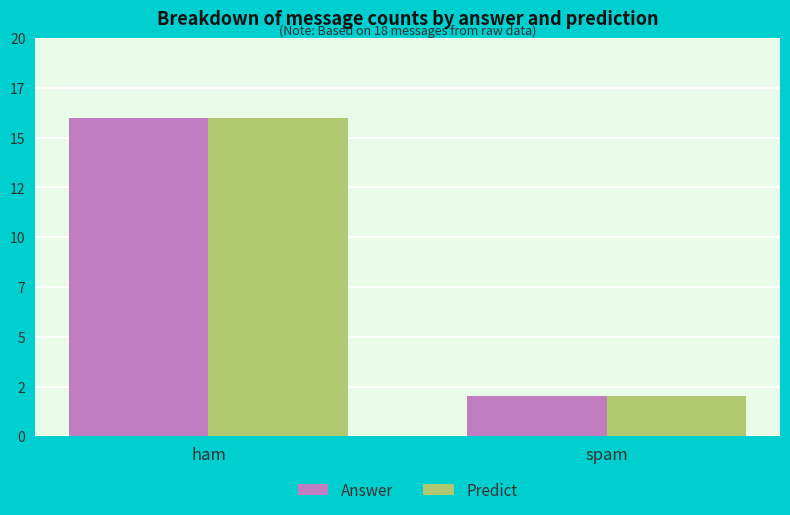

Are the bars grouped side by side (vs. stacked)?

Yes